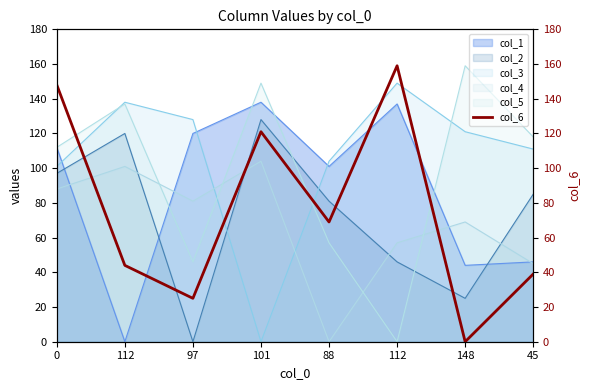

Read the value at 97, to the nearest 5.

25